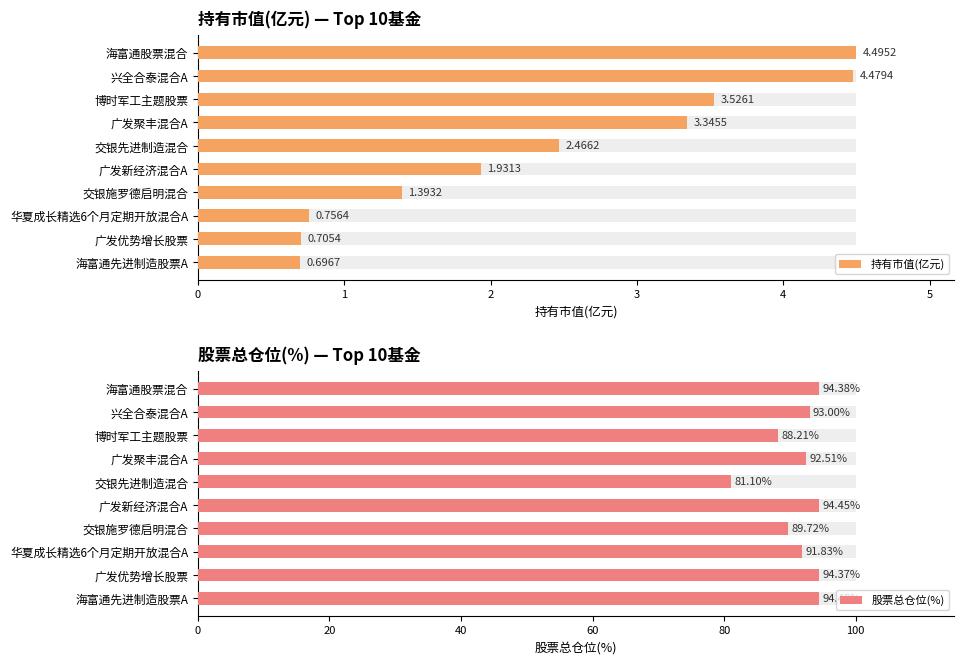

Reading left to right, extract all data points from this chart.

持有市值(亿元): 0=4.5	1=4.5	2=3.5	3=3.3	4=2.5	5=1.9	6=1.4	7=0.8	8=0.7	9=0.7
股票总仓位(%): 0=94.4	1=93.0	2=88.2	3=92.5	4=81.1	5=94.5	6=89.7	7=91.8	8=94.4	9=94.5